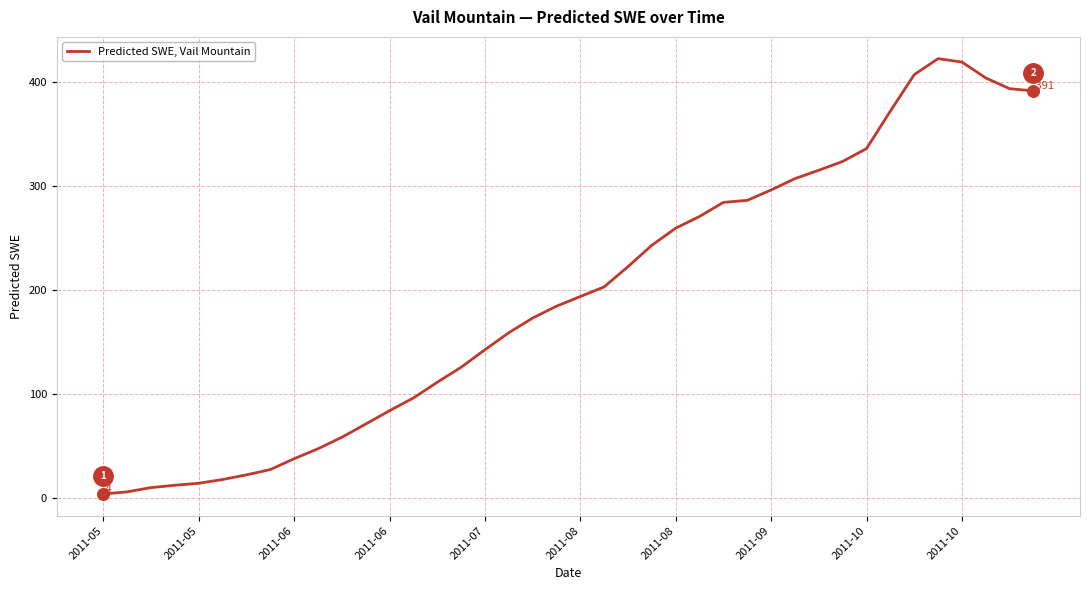

What is the greatest value displayed?

422.4